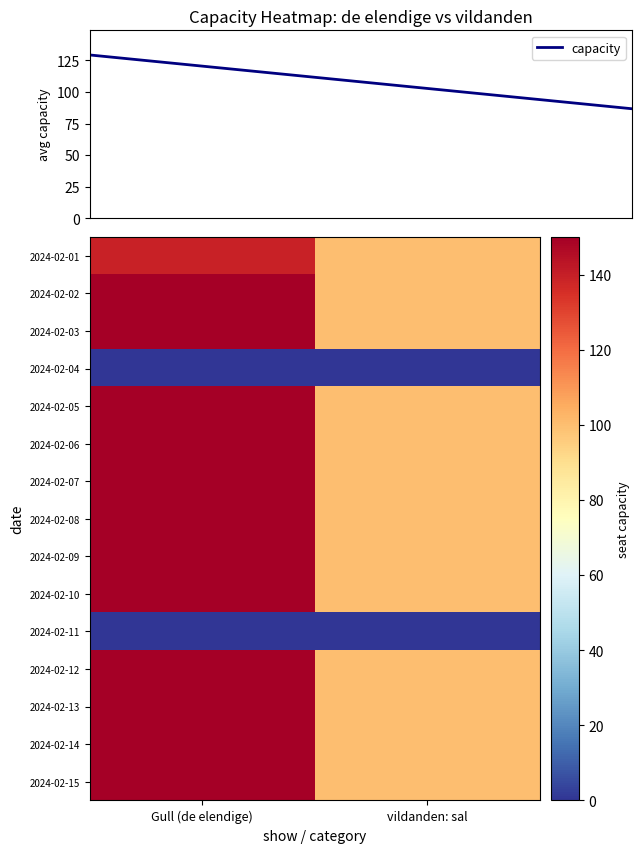

What is the greatest value displayed?

150